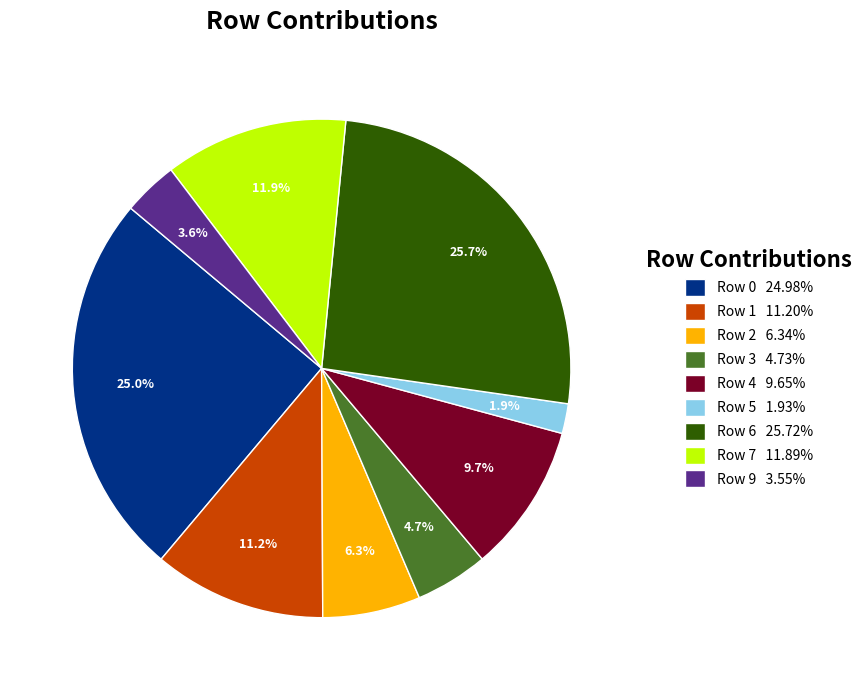

To the nearest percent, what is the difference between the largest and smallest slice percentages?

24%